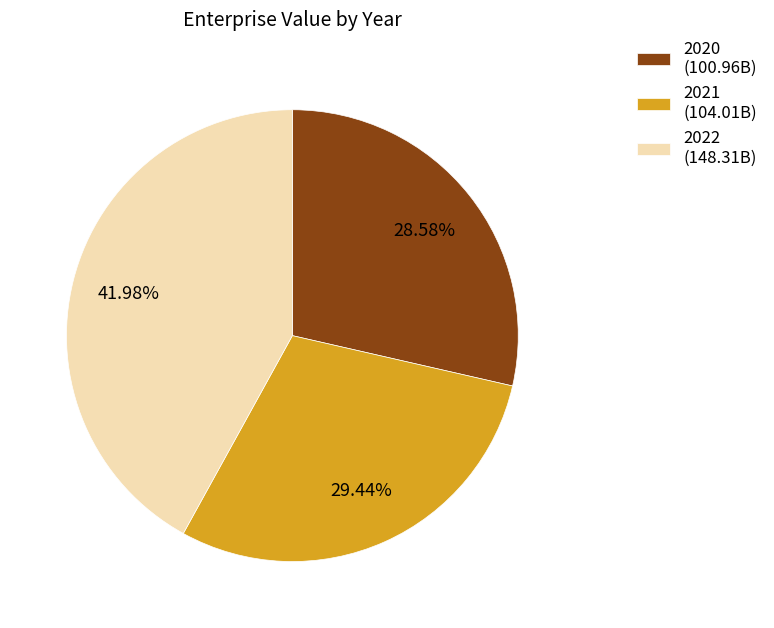

Which category has the smallest portion of the pie?

2020